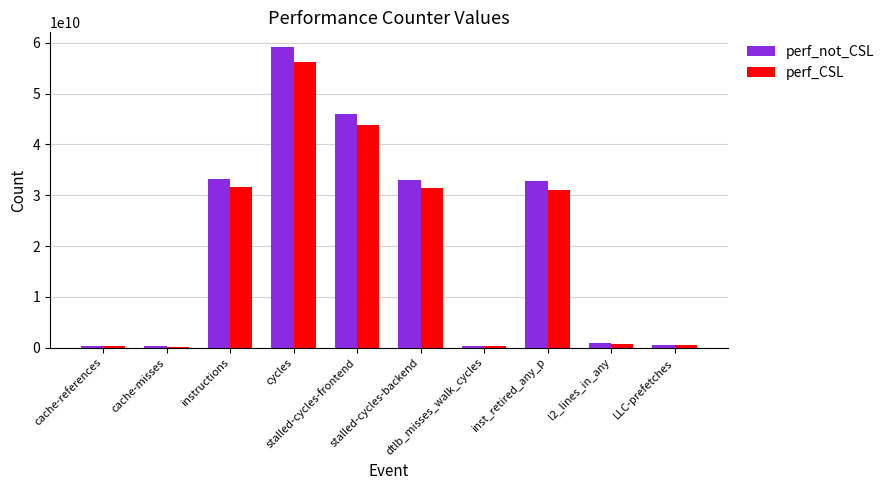

What is the approximate value of perf_not_CSL at l2_lines_in_any?

848484188.0